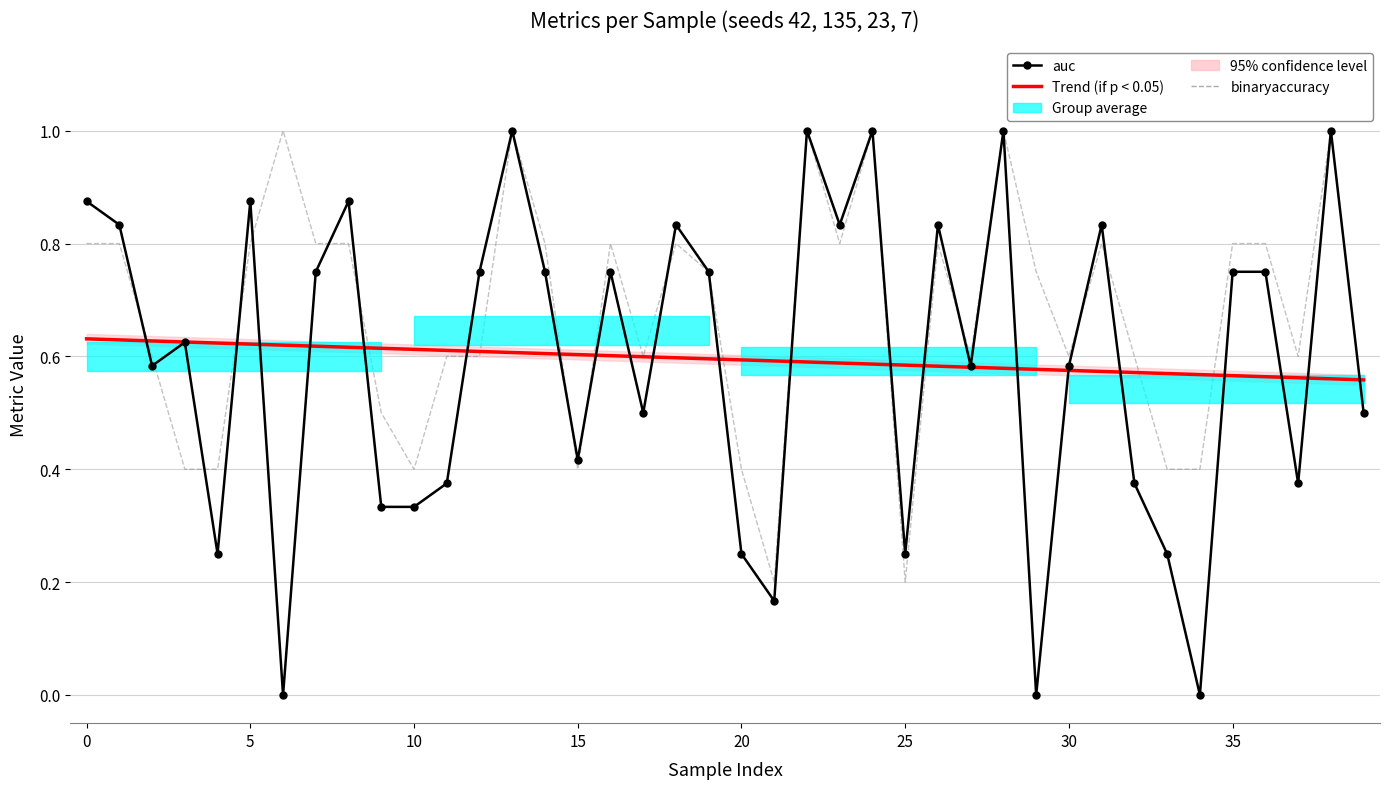

True or false: auc has a value of 0.7 at 15.

False